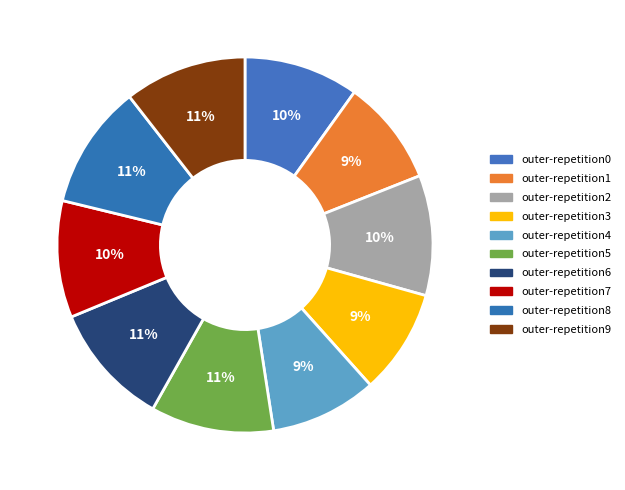

Between outer-repetition8 and outer-repetition9, which is larger?

outer-repetition8